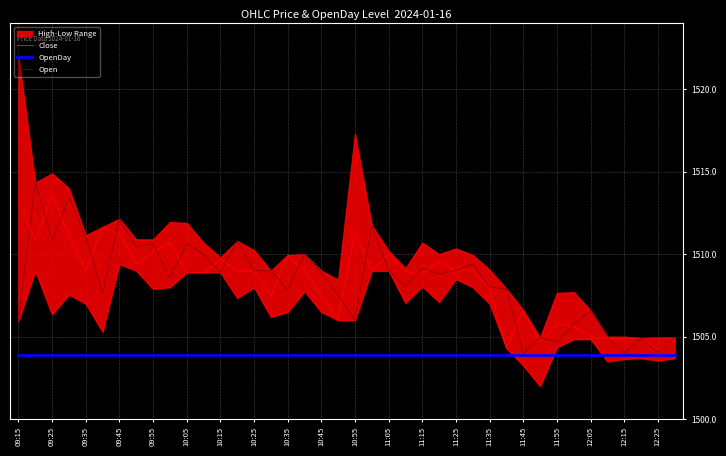

True or false: Close and OpenDay cross at least once.

False